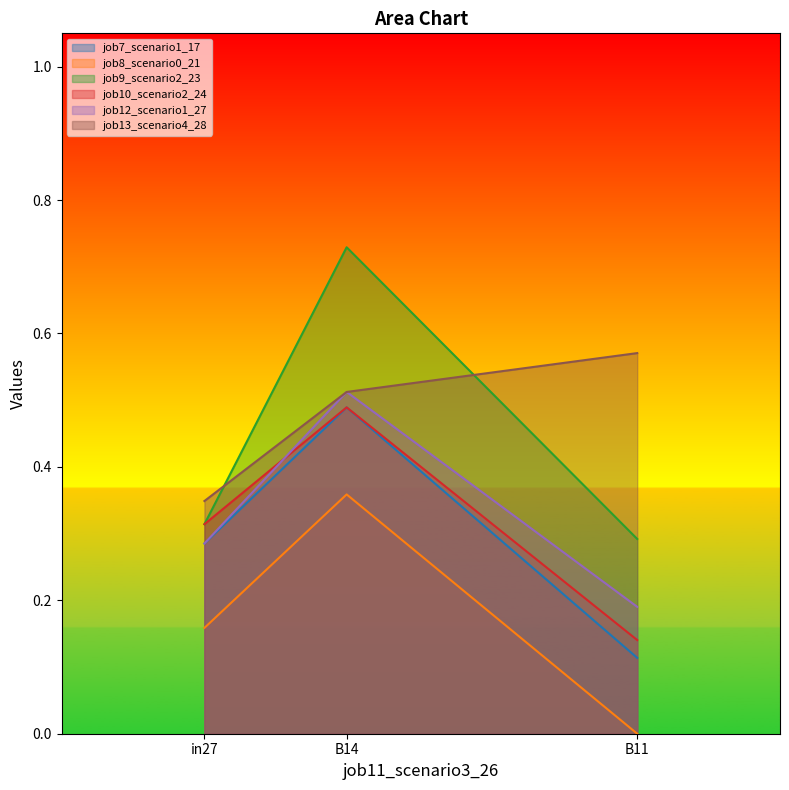

What is the average value of the job12_scenario1_27 series?

0.3